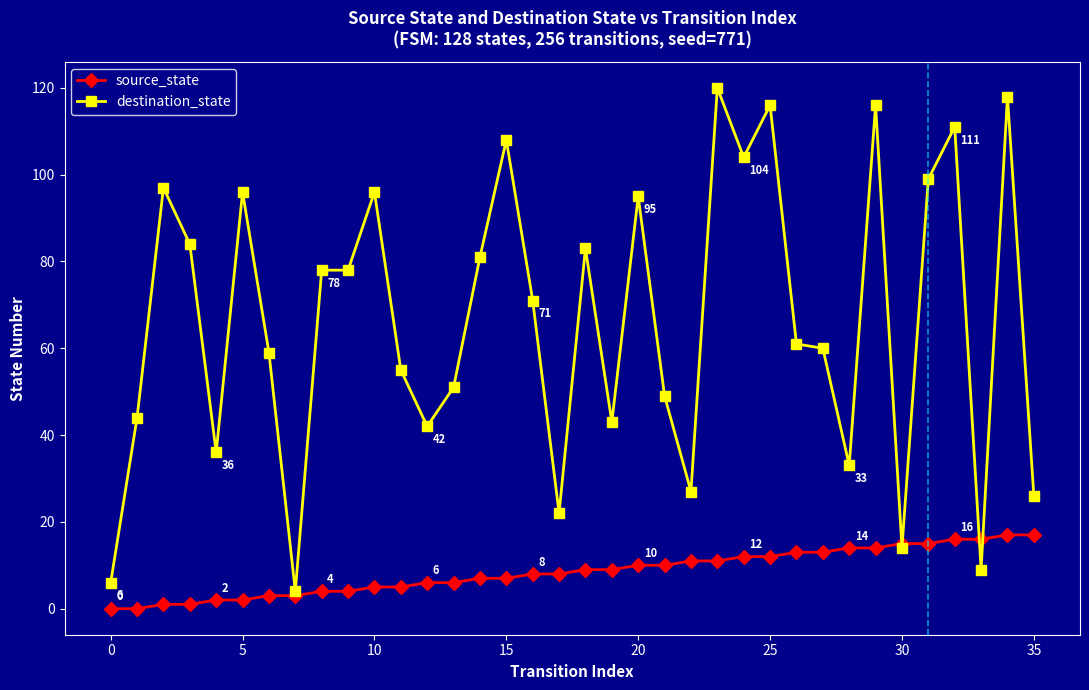

Rank the series by their maximum value, from lowest to highest.

source_state, destination_state